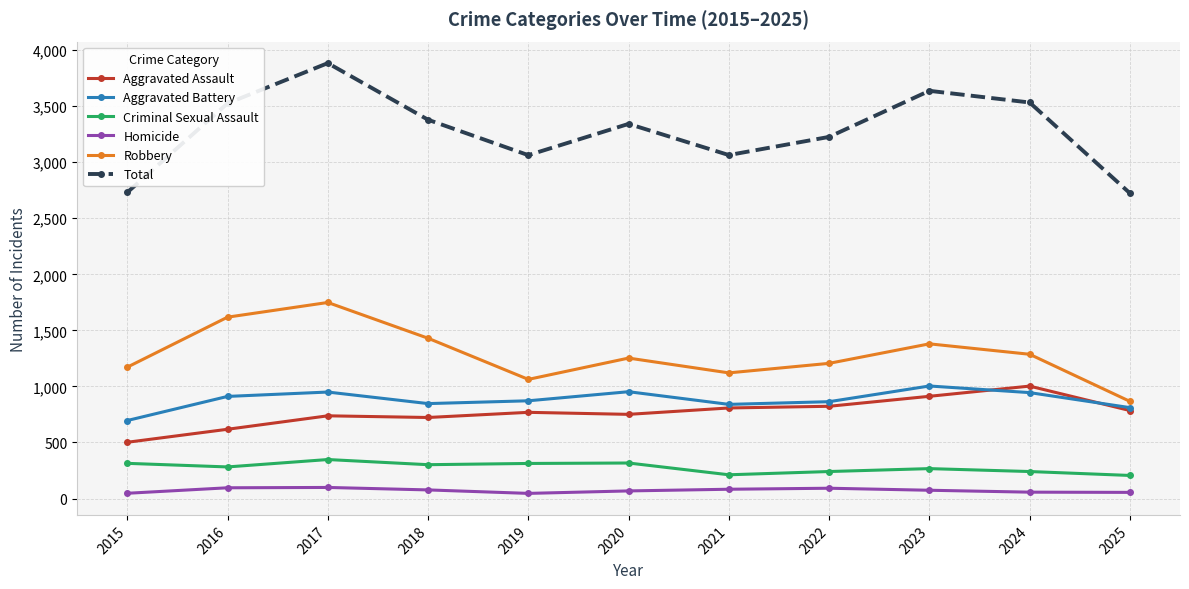

What is the approximate value of Robbery at 2018?

1430